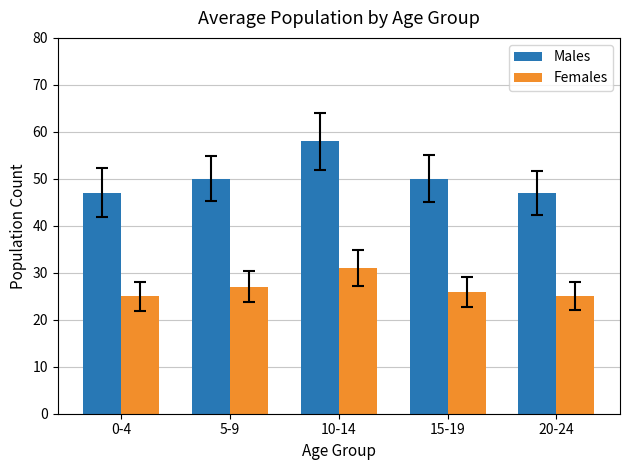

How many bars are there in each group?

2